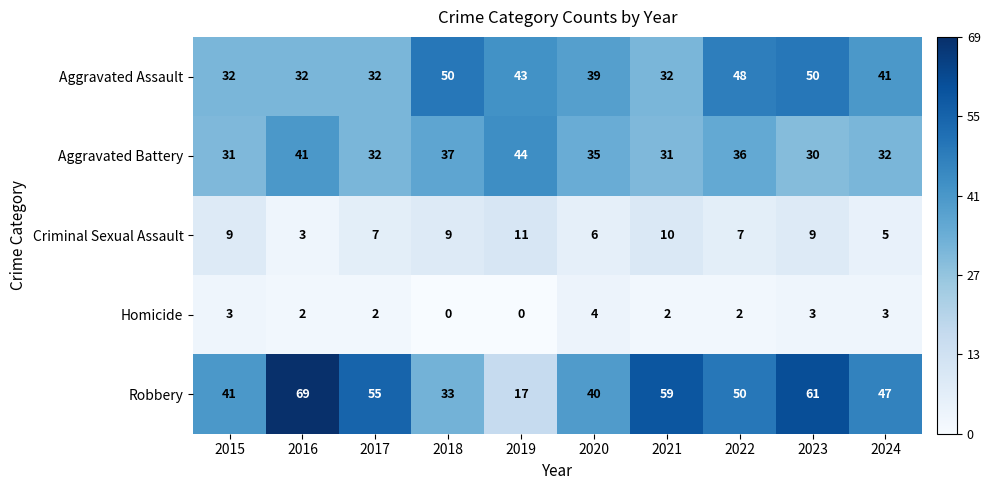

What is the spread (max minus min) of values at 2024?

44